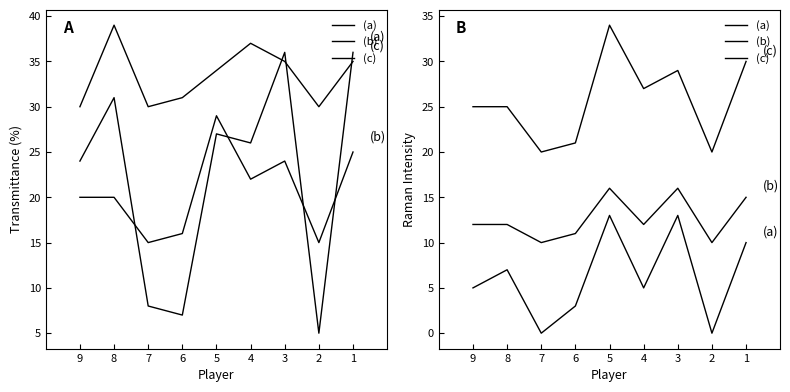

What is the difference between the highest and lowest values at 2?

20